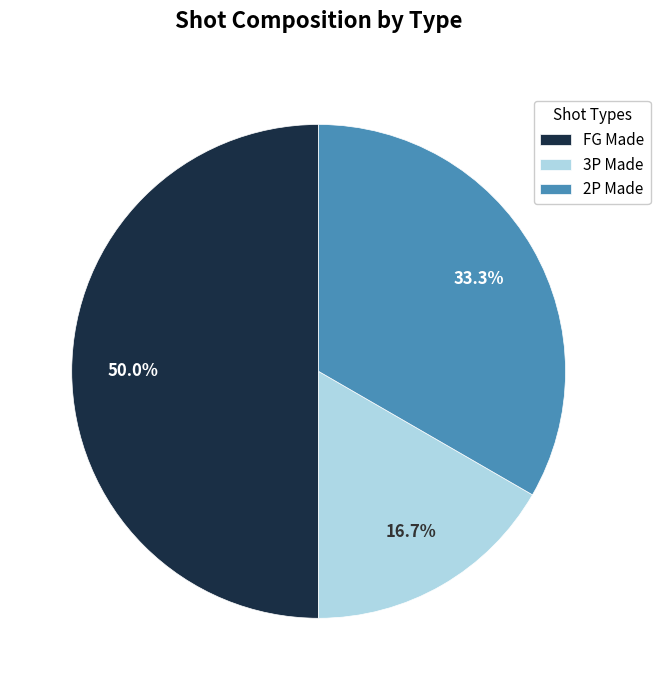

How many slices are in this pie chart?

3